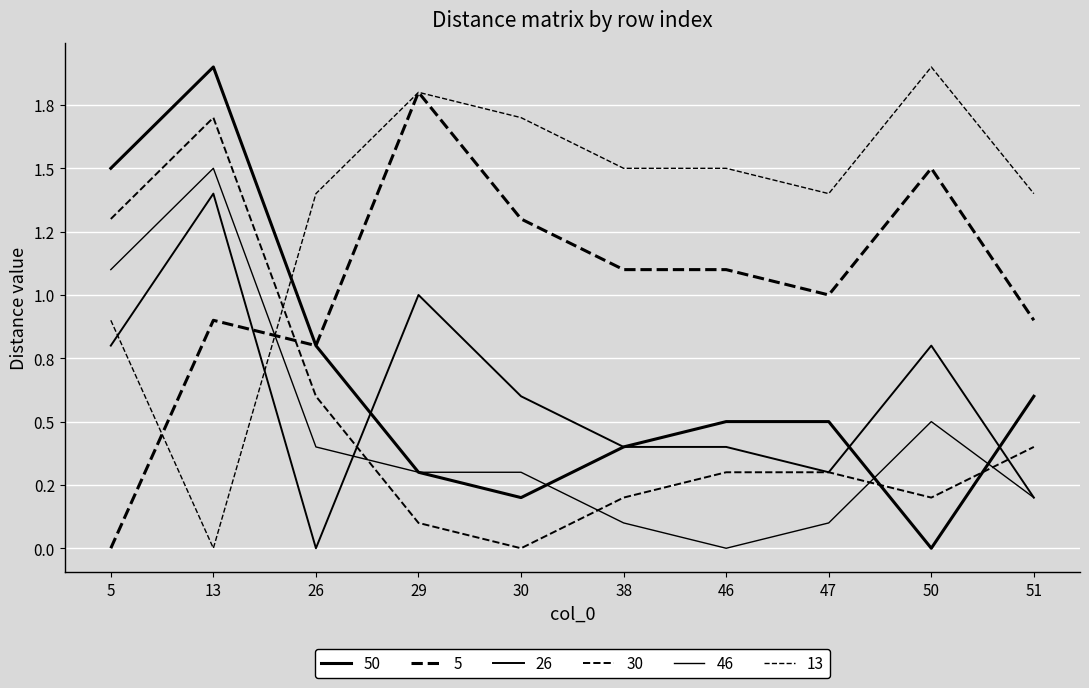

Where do 26 and 46 first cross each other?

26 and 29